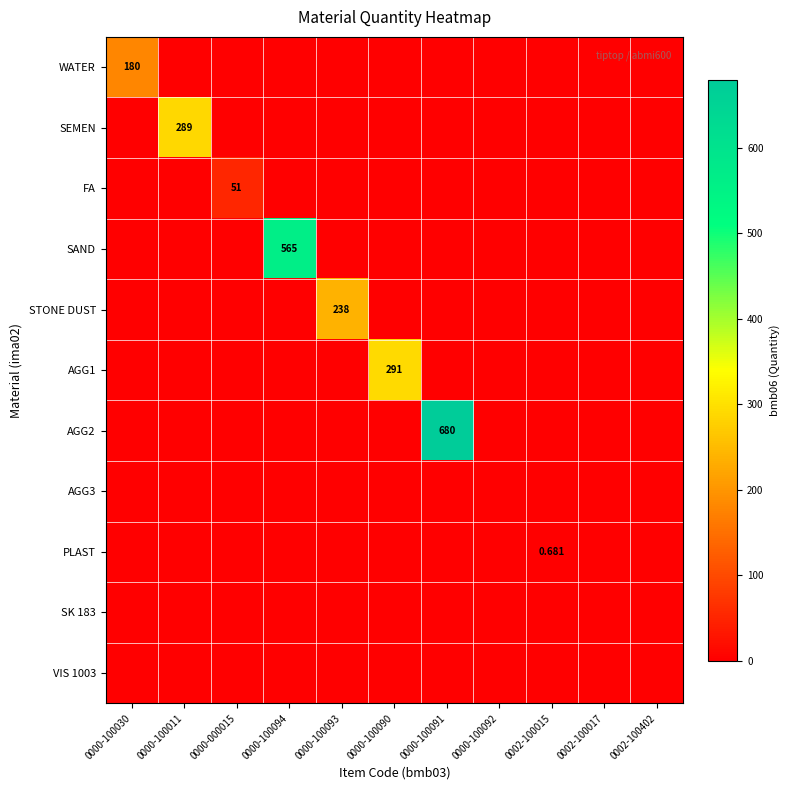

Which series has the largest total across all categories?

AGG2